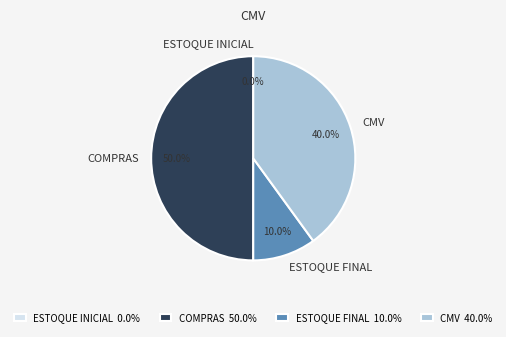

How much of the chart is everything except ESTOQUE FINAL?

90.0%